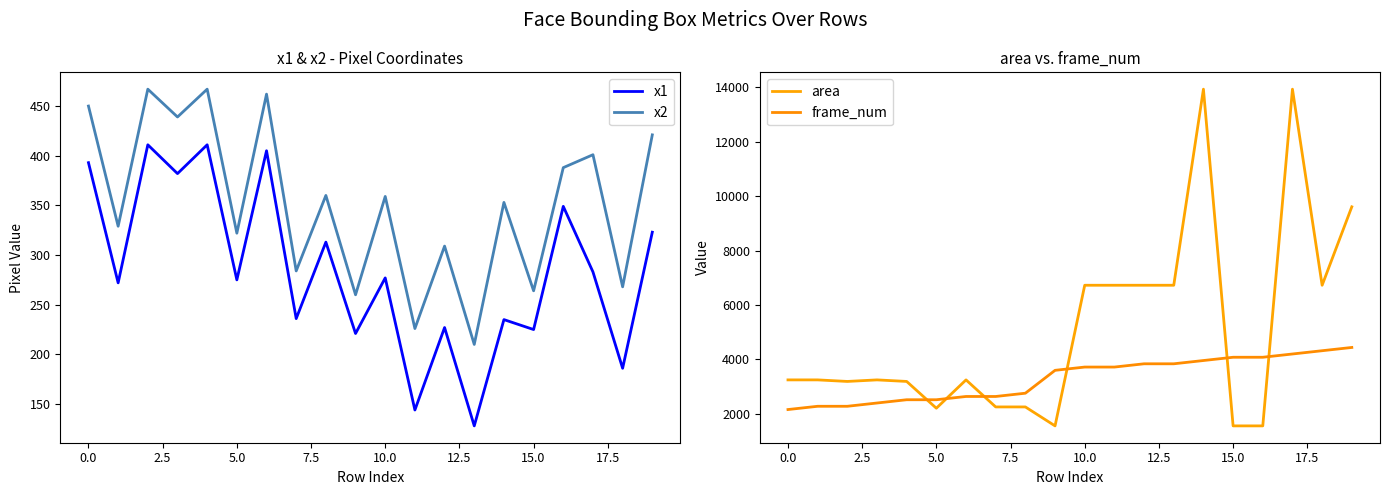

How many categories are shown in the chart?

20